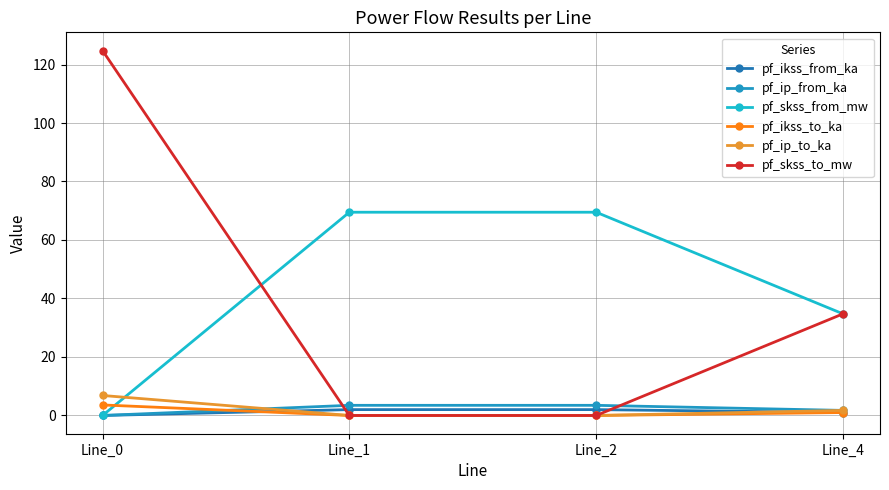

True or false: pf_ip_to_ka and pf_skss_to_mw cross at least once.

False